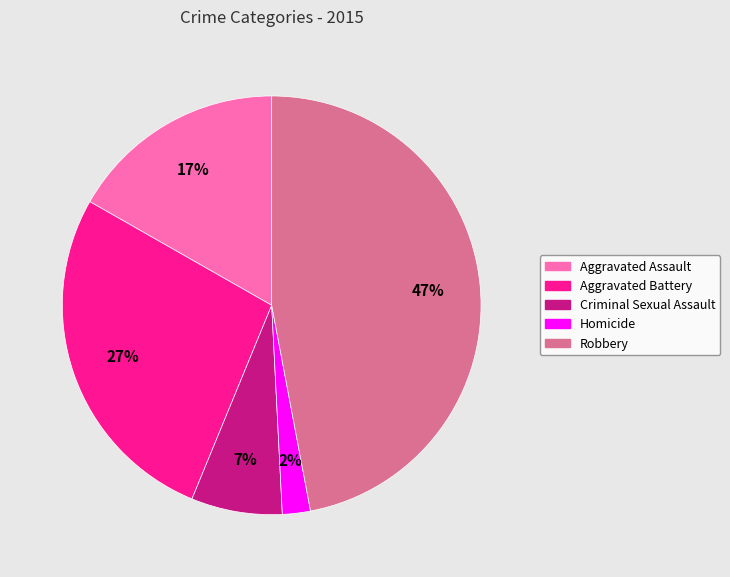

Does Aggravated Battery account for over 50% of the chart?

No